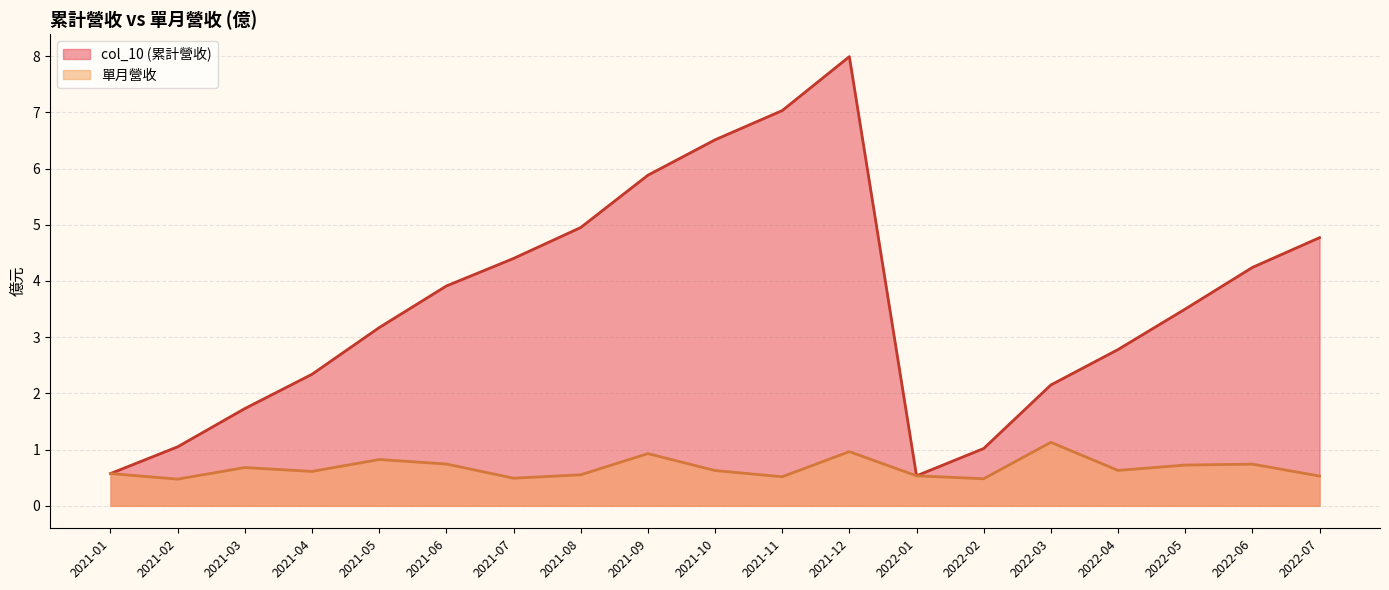

At which category is the sum across all series the highest?

2021-12